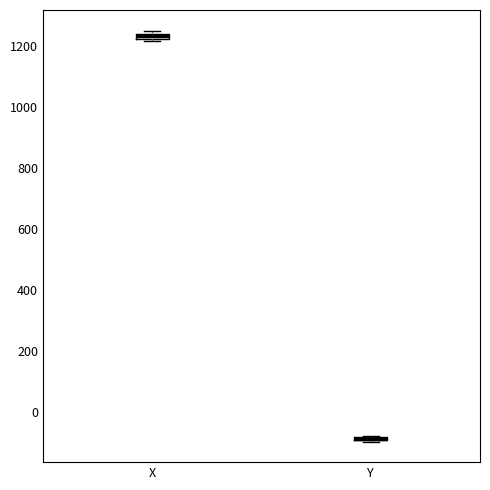

Where is the upper edge of the box for X on the y-axis? The values are not printed on the chart, so give them approximately, as read against the axis.

1240